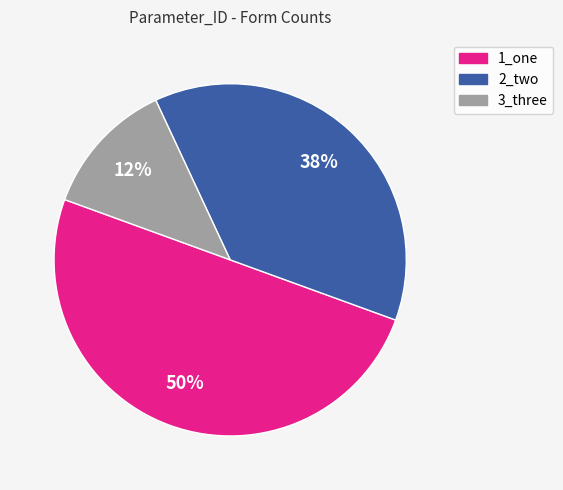

What is the largest slice in the pie chart?

1_one